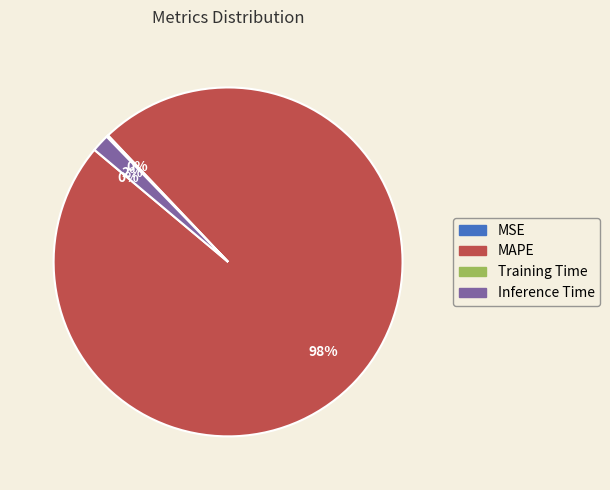

To the nearest percent, what portion does MAPE represent?

98%